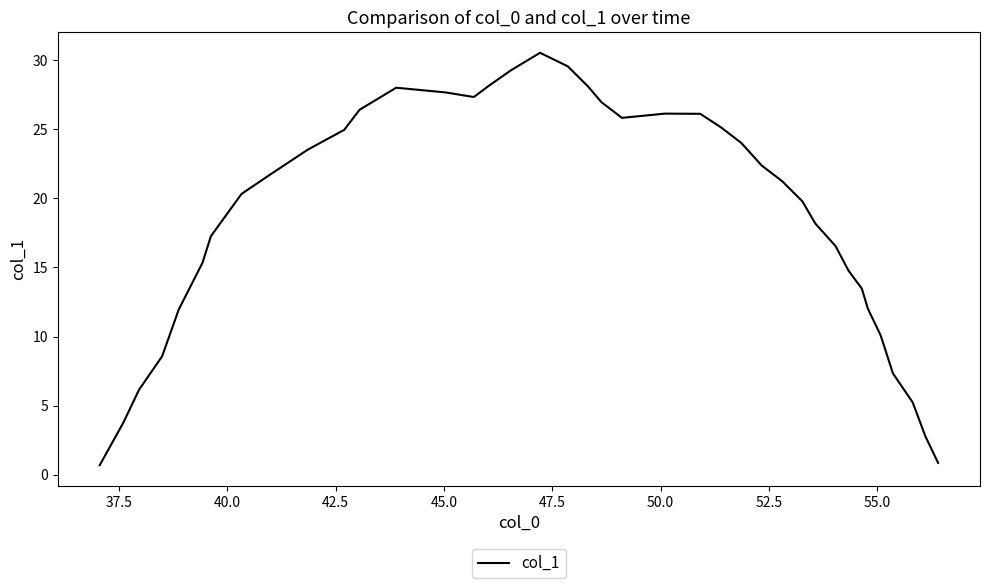

What is the greatest value displayed?

30.5